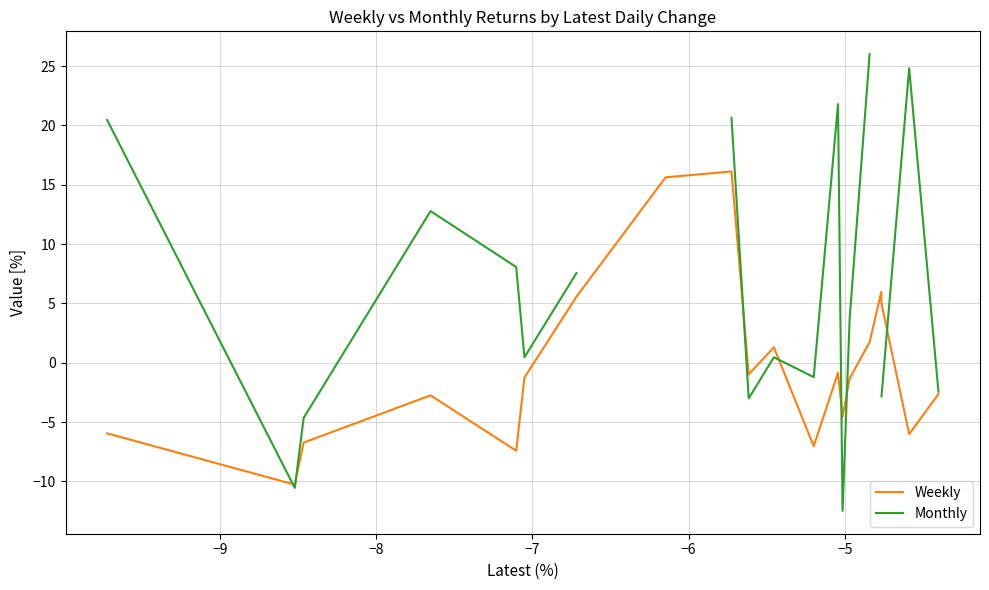

What is the maximum value for Weekly?

16.1